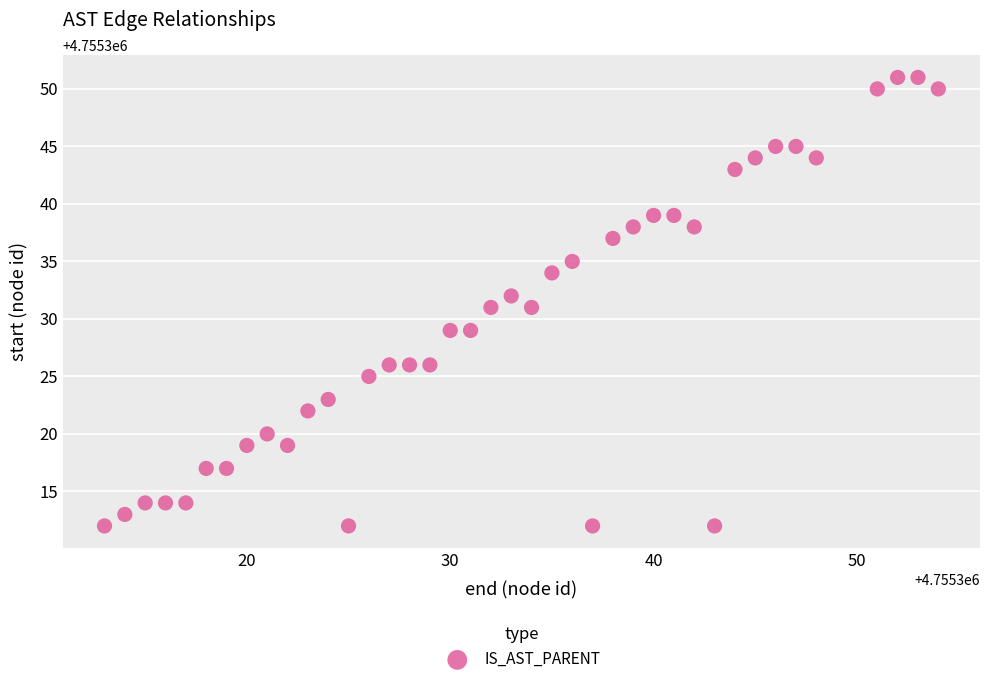

What is the range of Y values (max minus min)?

39